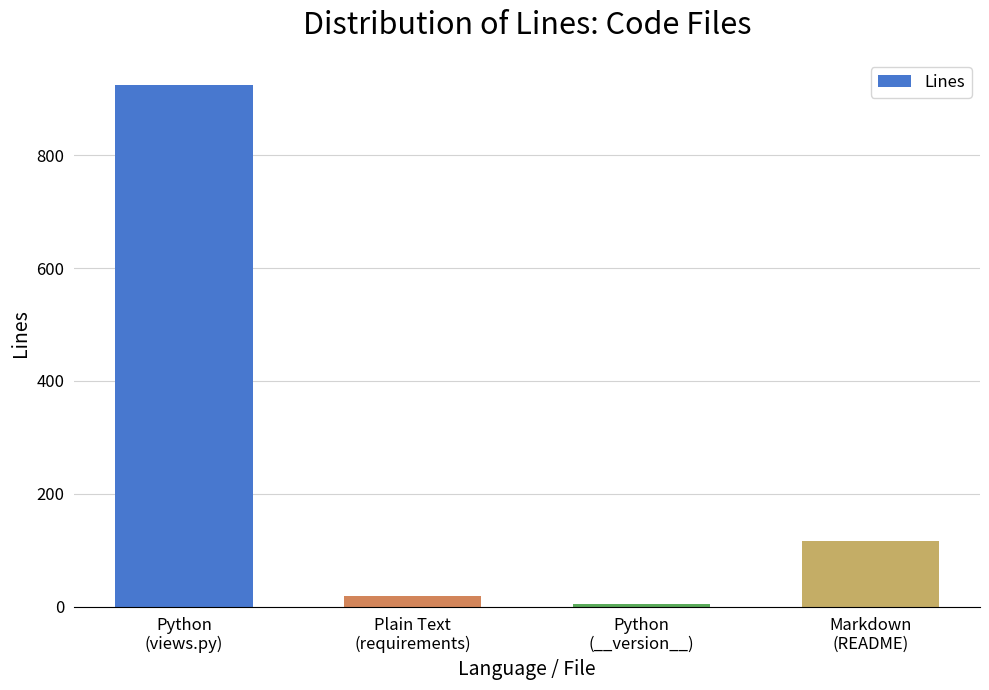

Which category has the lowest value across all series?

Python
(__version__)